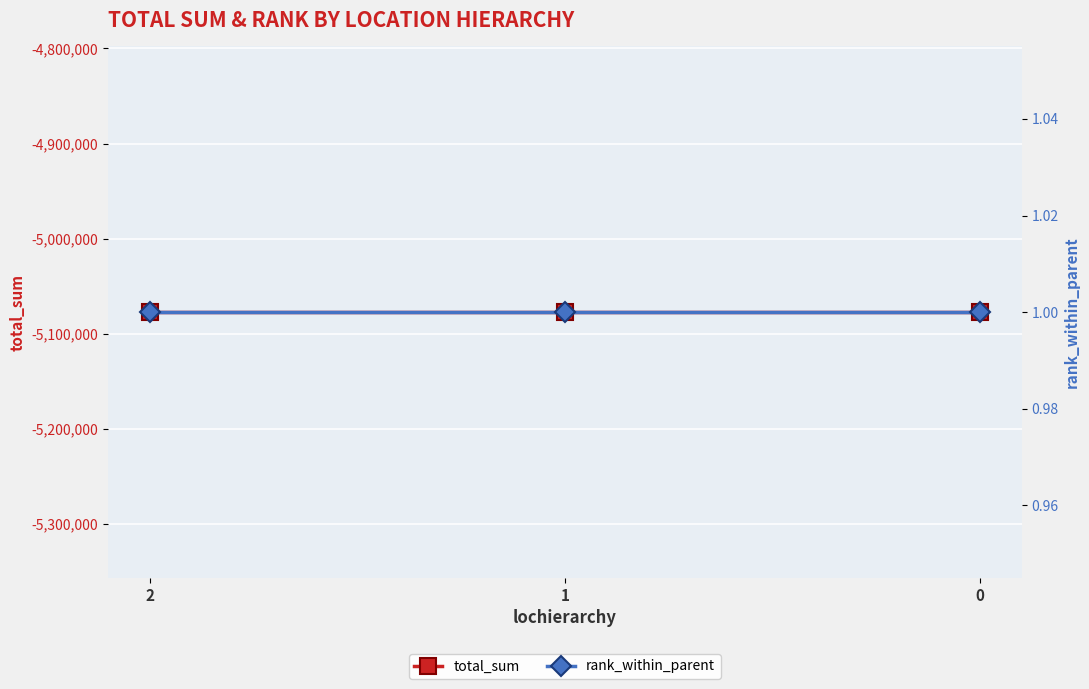

What is the highest value of the total_sum series?

-5077129.8